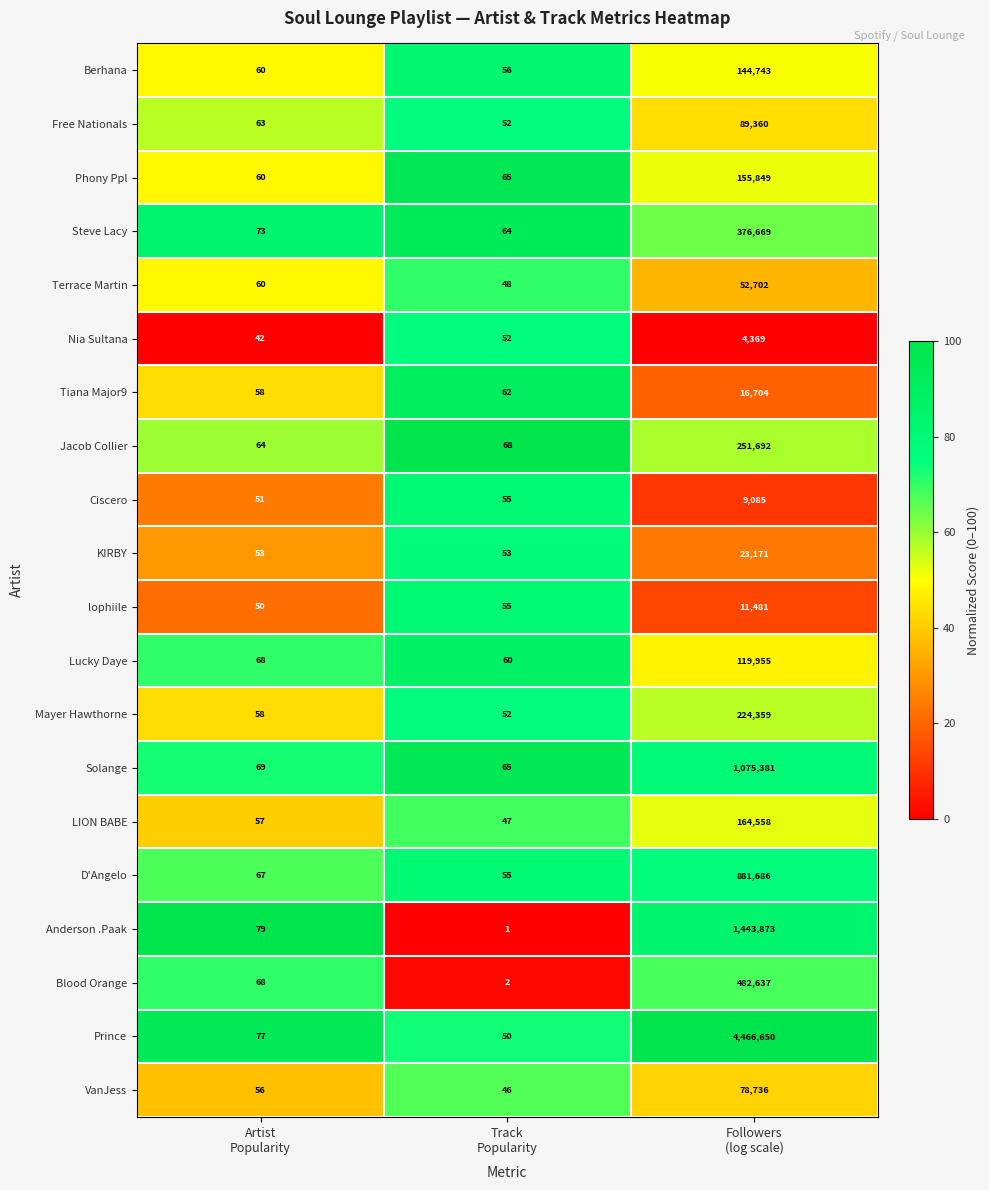

What is the difference between the maximum and minimum values in the Mayer Hawthorne series?

224307